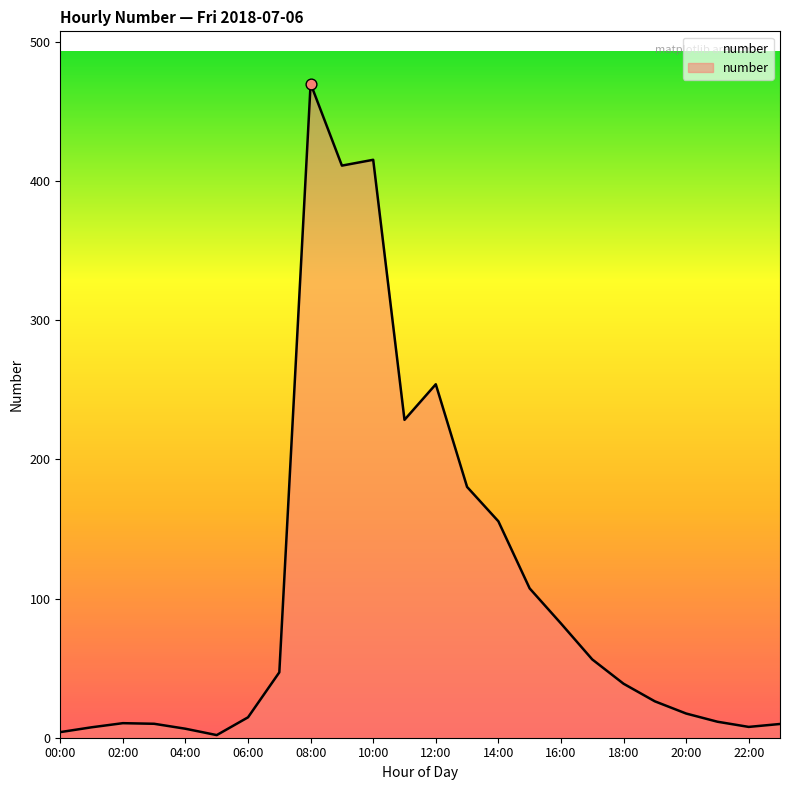

What is the maximum value shown in the chart?

470.0